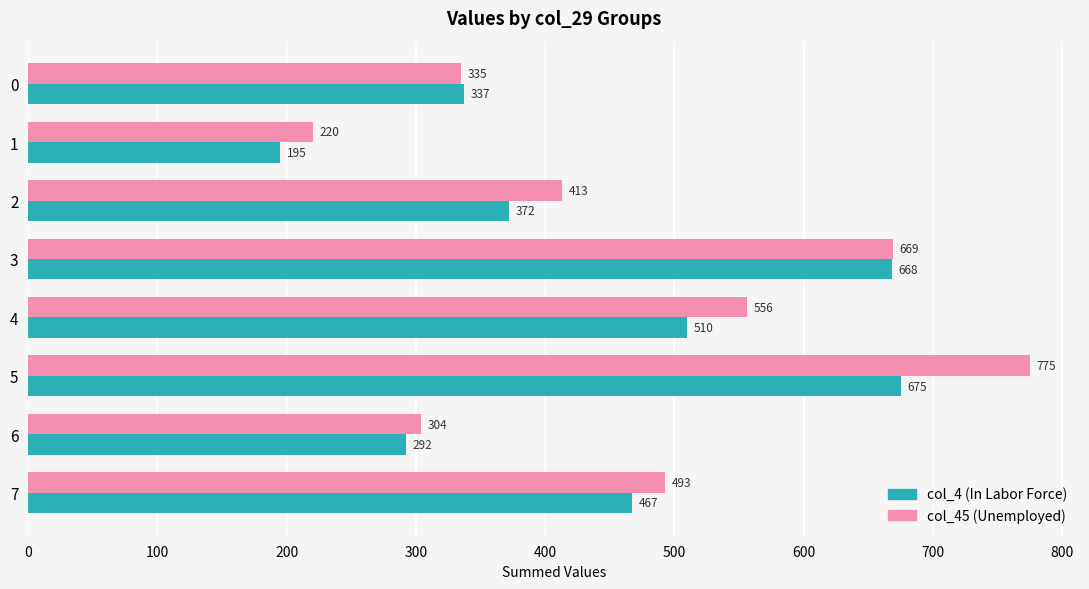

What is the spread (max minus min) of values at 7?

26